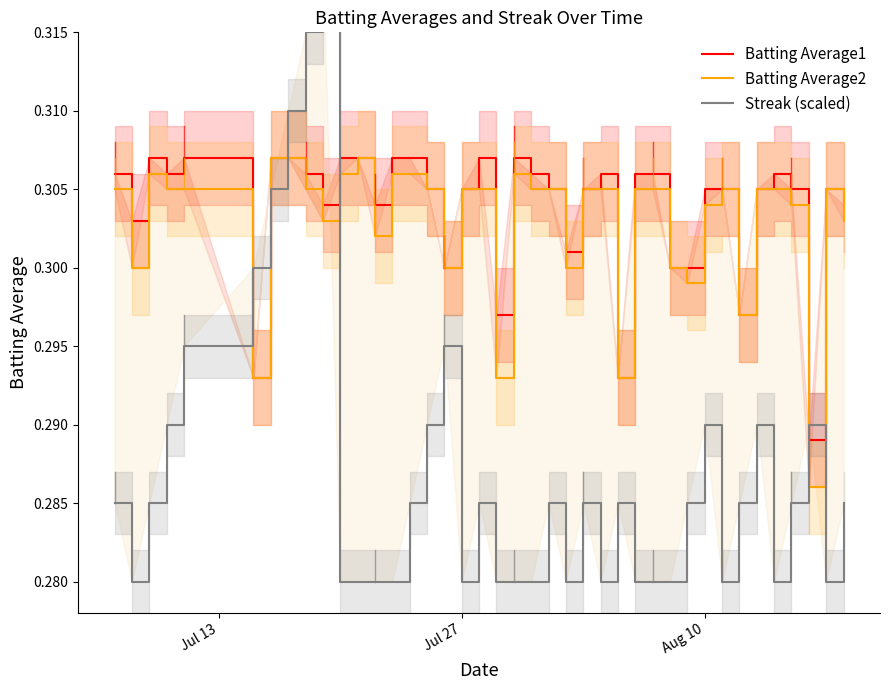

Rank the series by their maximum value, from highest to lowest.

Streak (scaled), Batting Average1, Batting Average2